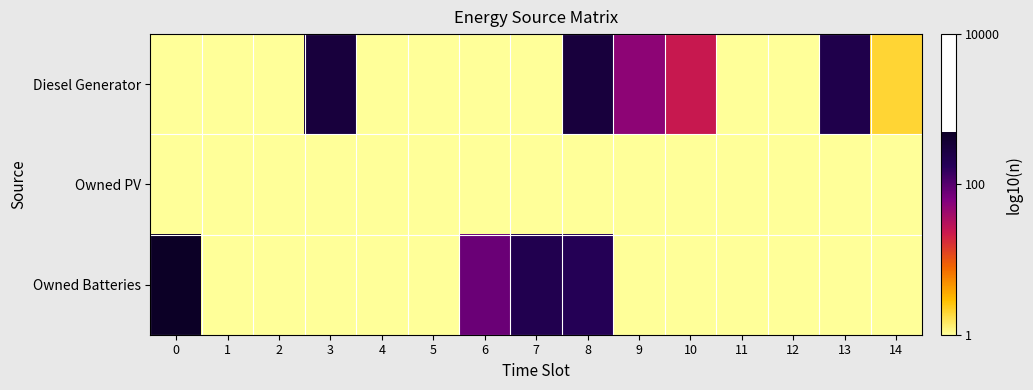

Reading left to right, list all the values displayed in this chart.

row_0: 0=0.0	1=0.0	2=0.0	3=2.5	4=0.0	5=0.0	6=0.0	7=0.0	8=2.5	9=1.7	10=1.4	11=0.0	12=0.0	13=2.4	14=0.3
row_1: 0=0.0	1=0.0	2=0.0	3=0.0	4=0.0	5=0.0	6=0.0	7=0.0	8=0.0	9=0.0	10=0.0	11=0.0	12=0.0	13=0.0	14=0.0
row_2: 0=2.7	1=0.0	2=0.0	3=0.0	4=0.0	5=0.0	6=1.9	7=2.3	8=2.3	9=0.0	10=0.0	11=0.0	12=0.0	13=0.0	14=0.0